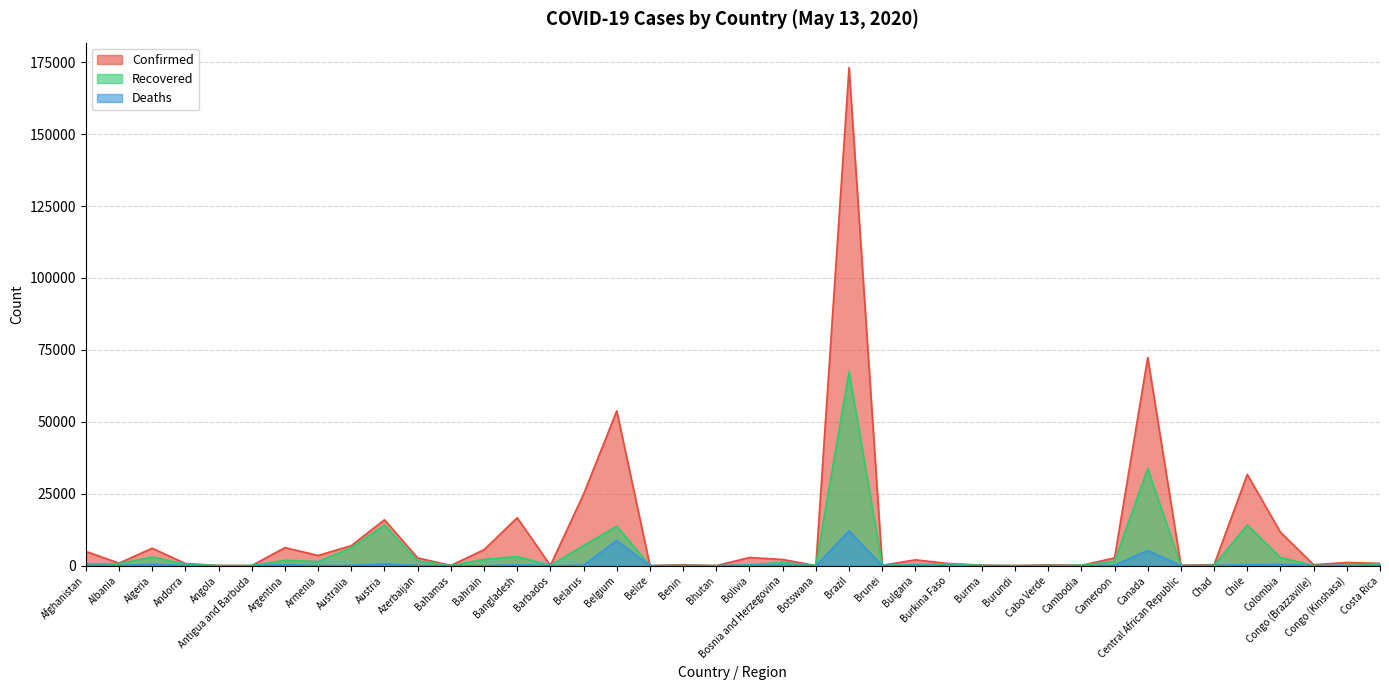

True or false: Deaths has a value of 932 at Austria.

False